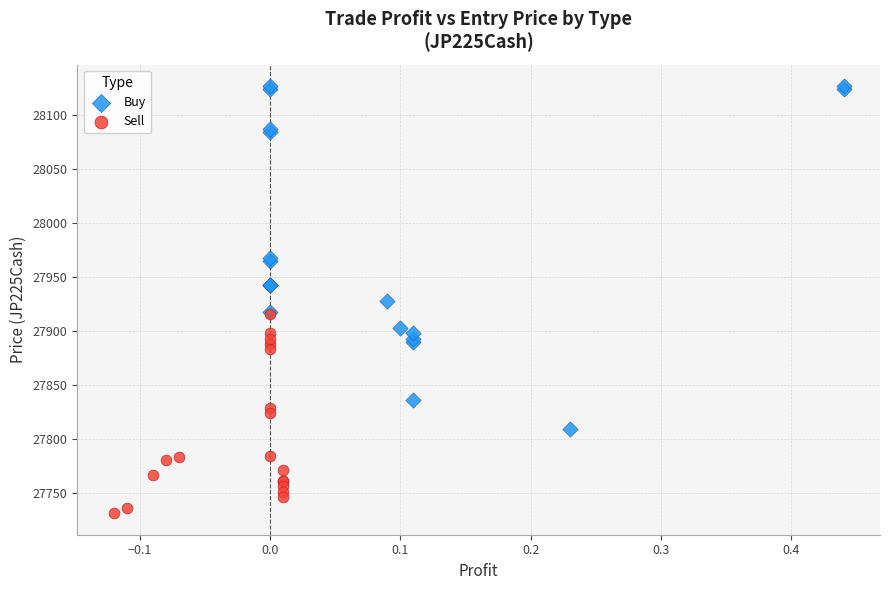

What are all the series names shown in the legend?

Buy, Sell